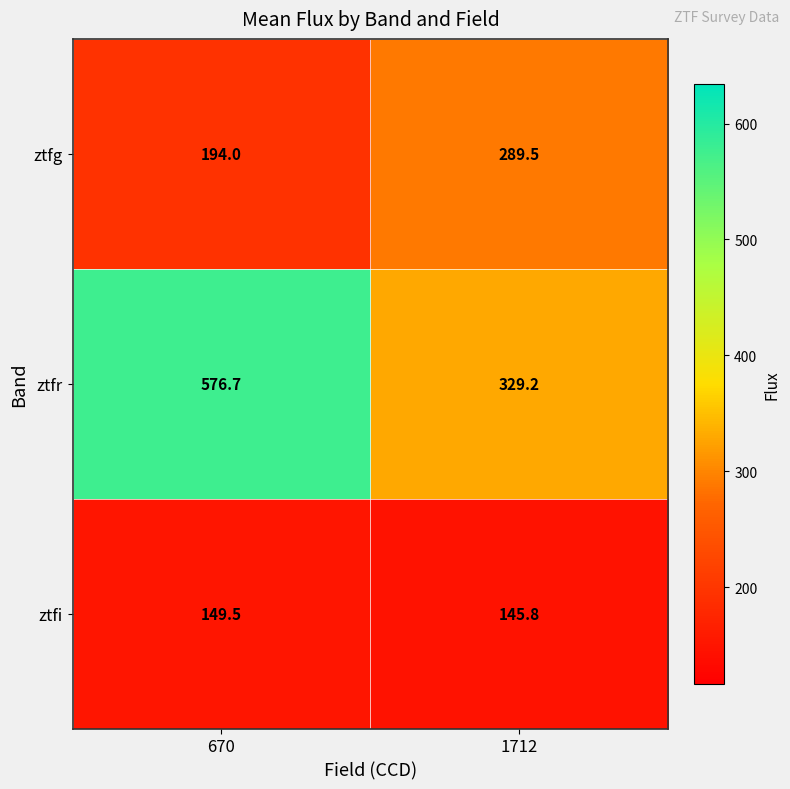

At which label does ztfg first exceed 289?

1712